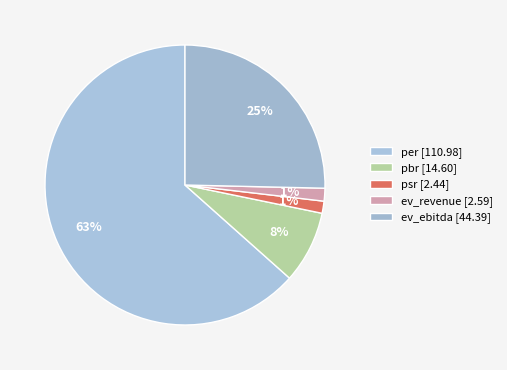

What percentage is the psr slice, to the nearest percent?

1%